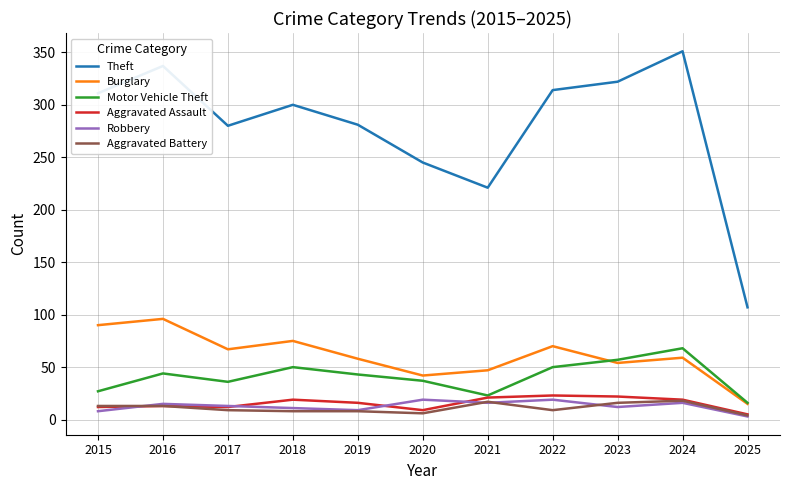

True or false: Robbery and Motor Vehicle Theft intersect in this chart.

False